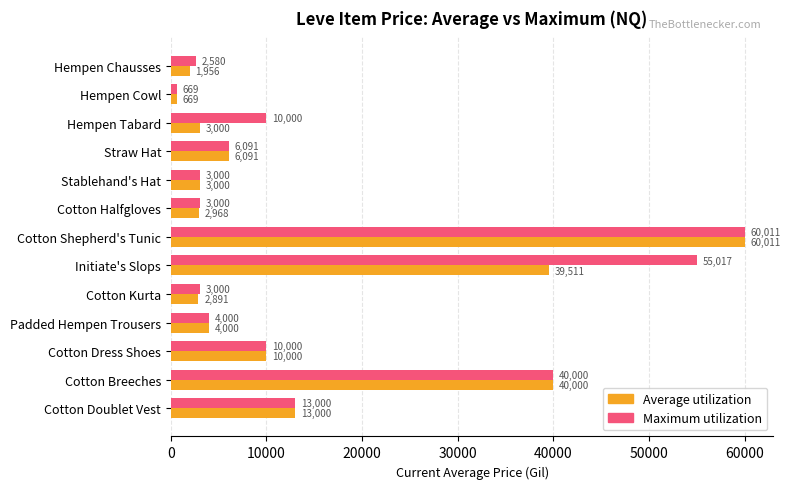

What is the average value of the Average utilization series?

14392.1